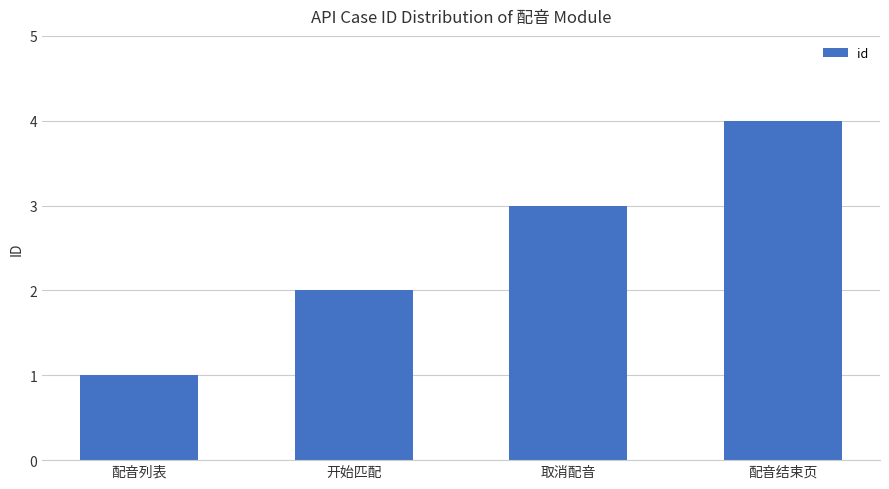

Is it true that the value at 开始匹配 is 2?

True